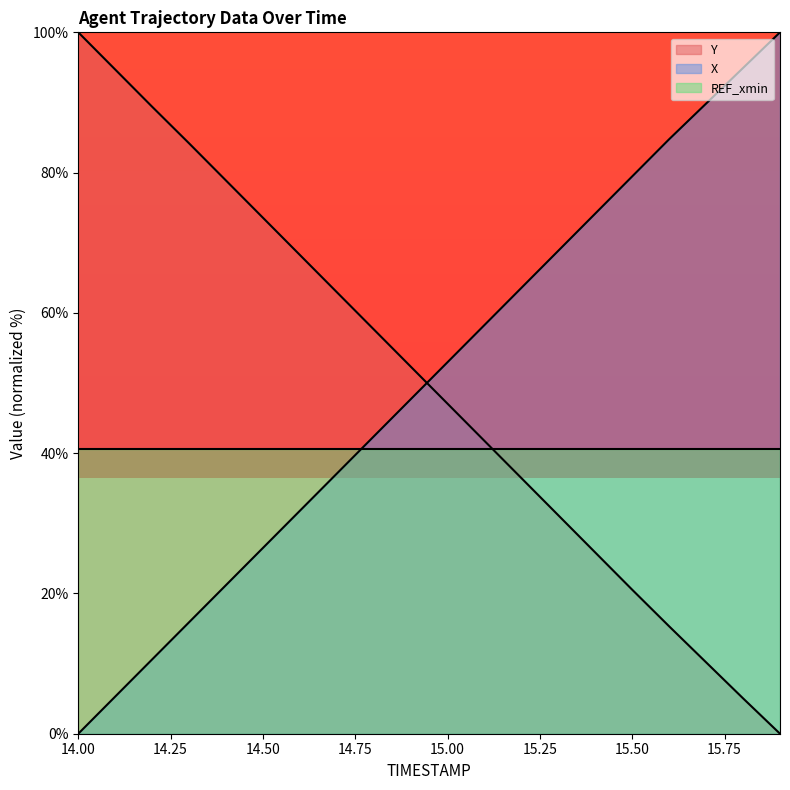

What value does the Y series have at 15.7?

10.2